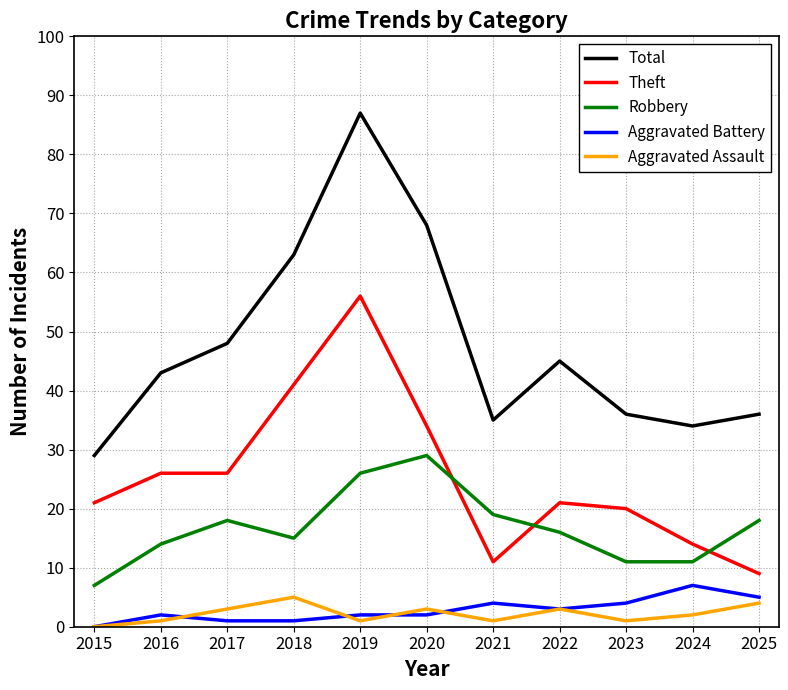

Between 2019 and 2023, which series saw the biggest shift?

Total